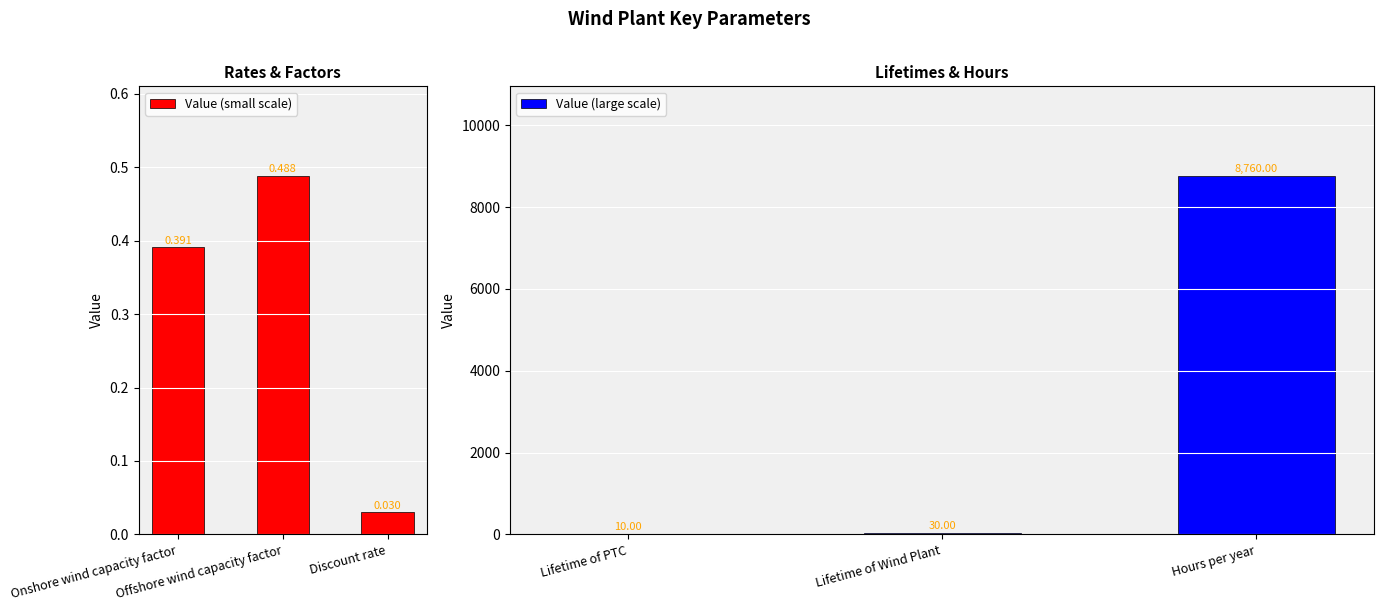

Where is Value (large scale) nearest to the value 4385?

Lifetime of Wind Plant